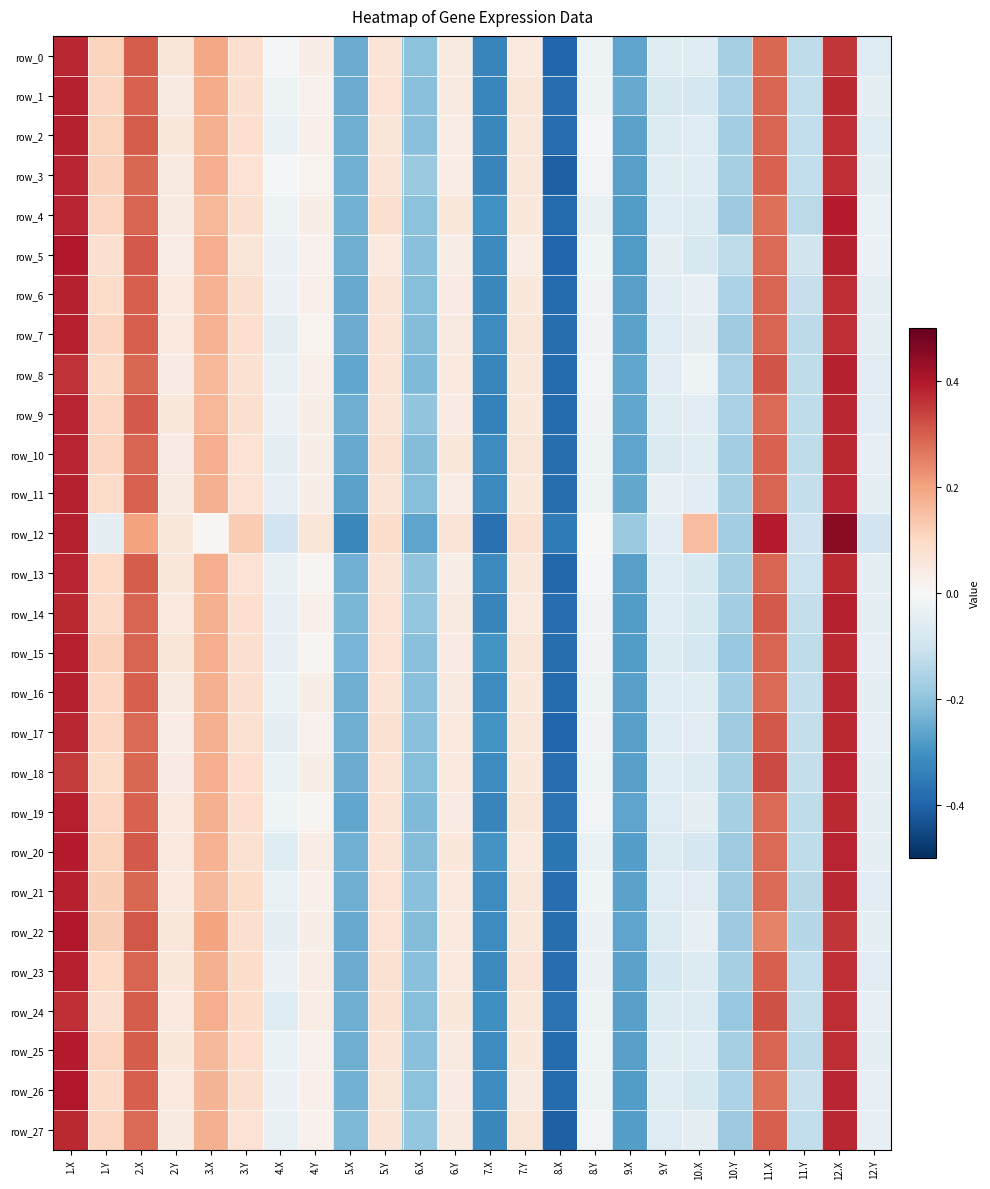

Reading left to right, list all the values displayed in this chart.

row_0: 0.4	0.1	0.3	0.1	0.2	0.1	-0.0	0.0	-0.2	0.1	-0.2	0.0	-0.3	0.0	-0.4	-0.0	-0.3	-0.1	-0.1	-0.2	0.3	-0.1	0.4	-0.1
row_1: 0.4	0.1	0.3	0.0	0.2	0.1	-0.0	0.0	-0.2	0.1	-0.2	0.0	-0.3	0.1	-0.4	-0.0	-0.3	-0.1	-0.1	-0.2	0.3	-0.1	0.4	-0.0
row_2: 0.4	0.1	0.3	0.1	0.2	0.1	-0.0	0.0	-0.2	0.1	-0.2	0.0	-0.3	0.1	-0.4	-0.0	-0.3	-0.1	-0.1	-0.2	0.3	-0.1	0.4	-0.1
row_3: 0.4	0.1	0.3	0.0	0.2	0.1	-0.0	0.0	-0.2	0.1	-0.2	0.0	-0.3	0.1	-0.4	-0.0	-0.3	-0.1	-0.1	-0.2	0.3	-0.1	0.4	-0.0
row_4: 0.4	0.1	0.3	0.0	0.2	0.1	-0.0	0.0	-0.2	0.1	-0.2	0.1	-0.3	0.1	-0.4	-0.0	-0.3	-0.1	-0.1	-0.2	0.3	-0.1	0.4	-0.0
row_5: 0.4	0.1	0.3	0.0	0.2	0.1	-0.0	0.0	-0.2	0.0	-0.2	0.0	-0.3	0.0	-0.4	-0.0	-0.3	-0.0	-0.1	-0.1	0.3	-0.1	0.4	-0.0
row_6: 0.4	0.1	0.3	0.0	0.2	0.1	-0.0	0.0	-0.3	0.1	-0.2	0.0	-0.3	0.1	-0.4	-0.0	-0.3	-0.1	-0.0	-0.2	0.3	-0.1	0.4	-0.0
row_7: 0.4	0.1	0.3	0.0	0.2	0.1	-0.0	0.0	-0.2	0.1	-0.2	0.0	-0.3	0.1	-0.4	-0.0	-0.3	-0.1	-0.1	-0.2	0.3	-0.1	0.4	-0.0
row_8: 0.4	0.1	0.3	0.0	0.2	0.1	-0.0	0.0	-0.3	0.1	-0.2	0.0	-0.3	0.1	-0.4	-0.0	-0.3	-0.1	-0.0	-0.2	0.3	-0.1	0.4	-0.1
row_9: 0.4	0.1	0.3	0.1	0.2	0.1	-0.0	0.0	-0.2	0.1	-0.2	0.0	-0.3	0.1	-0.4	-0.0	-0.3	-0.1	-0.1	-0.2	0.3	-0.1	0.4	-0.1
row_10: 0.4	0.1	0.3	0.0	0.2	0.1	-0.0	0.0	-0.3	0.1	-0.2	0.1	-0.3	0.1	-0.4	-0.0	-0.3	-0.1	-0.1	-0.2	0.3	-0.1	0.4	-0.0
row_11: 0.4	0.1	0.3	0.0	0.2	0.1	-0.0	0.0	-0.3	0.1	-0.2	0.0	-0.3	0.1	-0.4	-0.0	-0.3	-0.0	-0.1	-0.2	0.3	-0.1	0.4	-0.0
row_12: 0.4	-0.0	0.2	0.1	0.0	0.1	-0.1	0.1	-0.3	0.1	-0.3	0.1	-0.4	0.1	-0.4	0.0	-0.2	-0.1	0.2	-0.2	0.4	-0.1	0.5	-0.1
row_13: 0.4	0.1	0.3	0.1	0.2	0.1	-0.0	0.0	-0.2	0.1	-0.2	0.0	-0.3	0.1	-0.4	-0.0	-0.3	-0.1	-0.1	-0.2	0.3	-0.1	0.4	-0.0
row_14: 0.4	0.1	0.3	0.0	0.2	0.1	-0.0	0.0	-0.2	0.1	-0.2	0.0	-0.3	0.0	-0.4	-0.0	-0.3	-0.1	-0.1	-0.2	0.3	-0.1	0.4	-0.0
row_15: 0.4	0.1	0.3	0.1	0.2	0.1	-0.0	0.0	-0.2	0.1	-0.2	0.0	-0.3	0.1	-0.4	-0.0	-0.3	-0.1	-0.1	-0.2	0.3	-0.1	0.4	-0.0
row_16: 0.4	0.1	0.3	0.0	0.2	0.1	-0.0	0.0	-0.2	0.1	-0.2	0.0	-0.3	0.1	-0.4	-0.0	-0.3	-0.1	-0.1	-0.2	0.3	-0.1	0.4	-0.0
row_17: 0.4	0.1	0.3	0.0	0.2	0.1	-0.0	0.0	-0.2	0.1	-0.2	0.0	-0.3	0.1	-0.4	-0.0	-0.3	-0.1	-0.1	-0.2	0.3	-0.1	0.4	-0.0
row_18: 0.4	0.1	0.3	0.0	0.2	0.1	-0.0	0.0	-0.2	0.1	-0.2	0.0	-0.3	0.1	-0.4	-0.0	-0.3	-0.1	-0.1	-0.2	0.3	-0.1	0.4	-0.1
row_19: 0.4	0.1	0.3	0.1	0.2	0.1	-0.0	0.0	-0.3	0.1	-0.2	0.0	-0.3	0.1	-0.4	-0.0	-0.3	-0.1	-0.0	-0.2	0.3	-0.1	0.4	-0.0
row_20: 0.4	0.1	0.3	0.0	0.2	0.1	-0.1	0.0	-0.2	0.1	-0.2	0.1	-0.3	0.1	-0.4	-0.0	-0.3	-0.1	-0.1	-0.2	0.3	-0.1	0.4	-0.0
row_21: 0.4	0.1	0.3	0.0	0.2	0.1	-0.0	0.0	-0.2	0.1	-0.2	0.0	-0.3	0.1	-0.4	-0.0	-0.3	-0.1	-0.1	-0.2	0.3	-0.1	0.4	-0.1
row_22: 0.4	0.1	0.3	0.1	0.2	0.1	-0.0	0.0	-0.3	0.1	-0.2	0.0	-0.3	0.1	-0.4	-0.0	-0.3	-0.1	-0.0	-0.2	0.2	-0.1	0.4	-0.0
row_23: 0.4	0.1	0.3	0.1	0.2	0.1	-0.0	0.0	-0.2	0.1	-0.2	0.0	-0.3	0.1	-0.4	-0.0	-0.3	-0.1	-0.1	-0.2	0.3	-0.1	0.4	-0.1
row_24: 0.4	0.1	0.3	0.0	0.2	0.1	-0.1	0.0	-0.2	0.1	-0.2	0.1	-0.3	0.1	-0.4	-0.0	-0.3	-0.1	-0.1	-0.2	0.3	-0.1	0.4	-0.0
row_25: 0.4	0.1	0.3	0.1	0.2	0.1	-0.0	0.0	-0.2	0.1	-0.2	0.0	-0.3	0.1	-0.4	-0.0	-0.3	-0.1	-0.1	-0.2	0.3	-0.1	0.4	-0.0
row_26: 0.4	0.1	0.3	0.0	0.2	0.1	-0.0	0.0	-0.2	0.1	-0.2	0.0	-0.3	0.0	-0.4	-0.0	-0.3	-0.1	-0.1	-0.2	0.3	-0.1	0.4	-0.0
row_27: 0.4	0.1	0.3	0.0	0.2	0.1	-0.0	0.0	-0.2	0.1	-0.2	0.0	-0.3	0.1	-0.4	-0.0	-0.3	-0.1	-0.0	-0.2	0.3	-0.1	0.4	-0.0